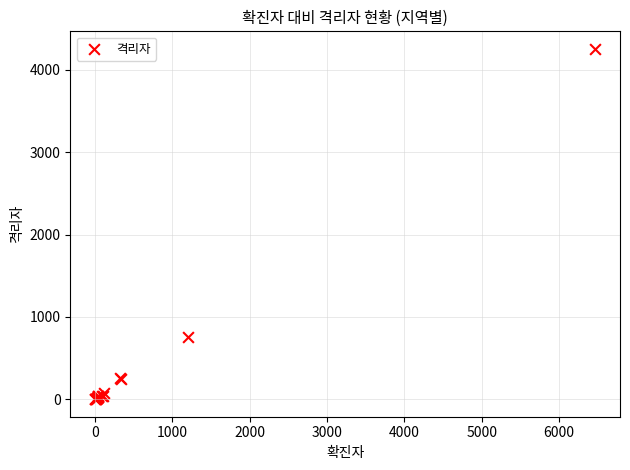

What Y value in the scatter plot is closest to 2128?

761